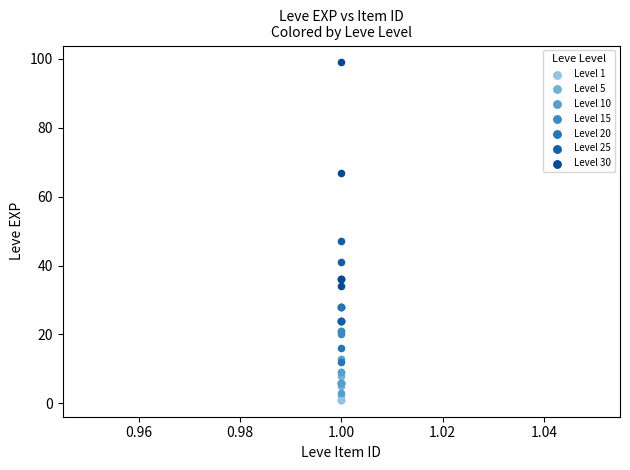

What are all the series names shown in the legend?

Level 1, Level 5, Level 10, Level 15, Level 20, Level 25, Level 30